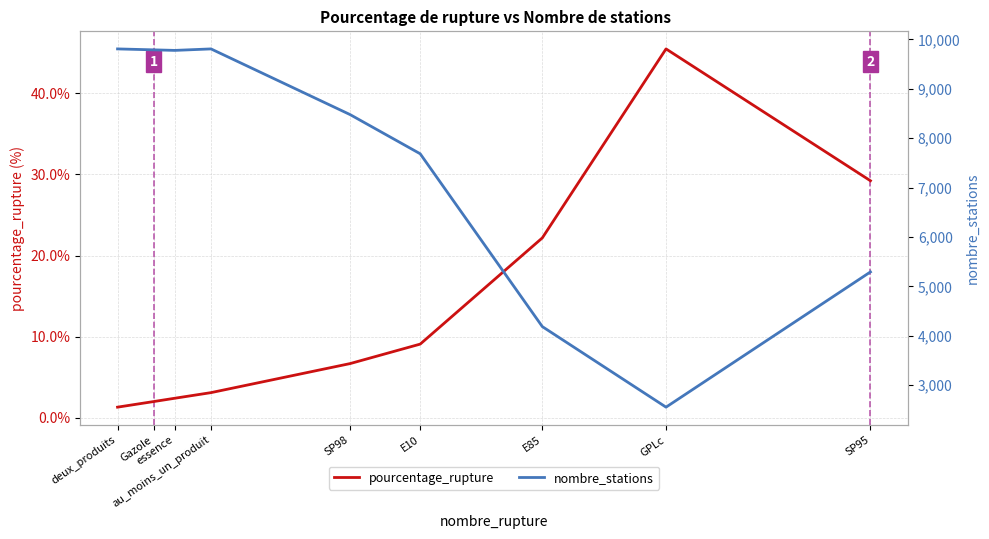

What is the label of the 6th point from the right?

au_moins_un_produit